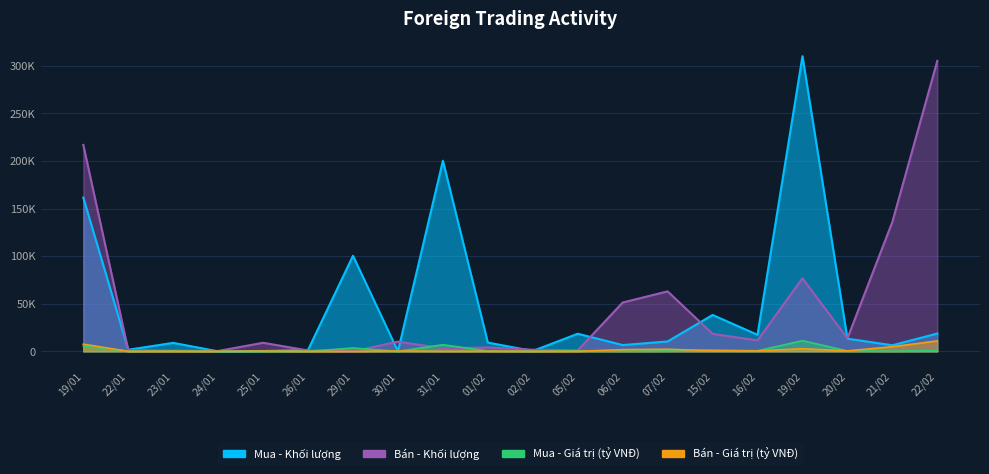

Is the value of Bán - Khối lượng at 21/02 greater than the value of Mua - Giá trị (tỷ VNĐ) at 22/02?

Yes